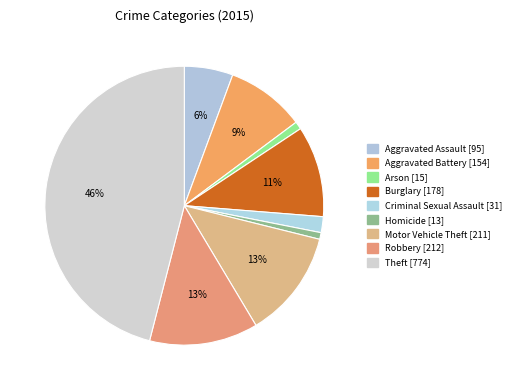

Which has a higher value, Robbery or Aggravated Assault?

Robbery